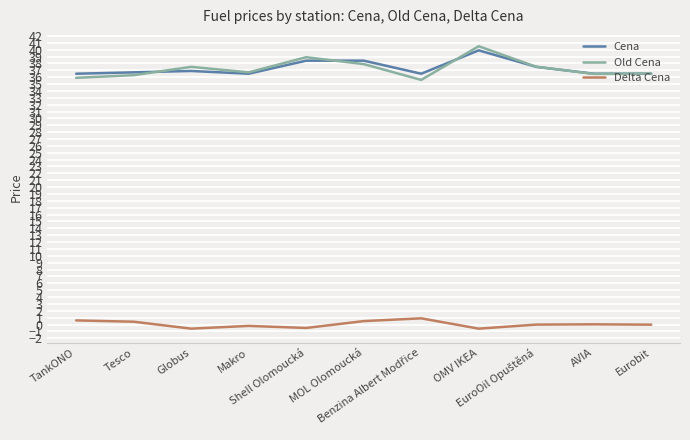

What is the highest value of the Old Cena series?

40.5